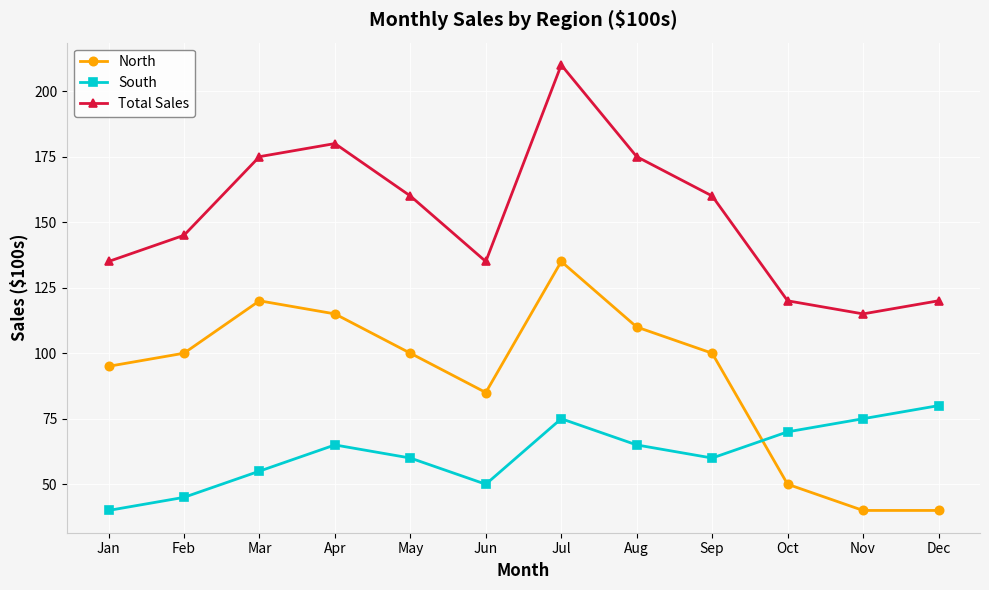

What is the value of the North point at the 5th from the left?

100